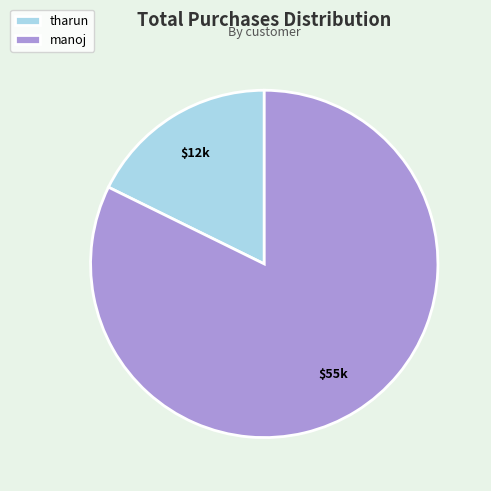

What is the ratio of the value at manoj to the value at tharun?

4.6